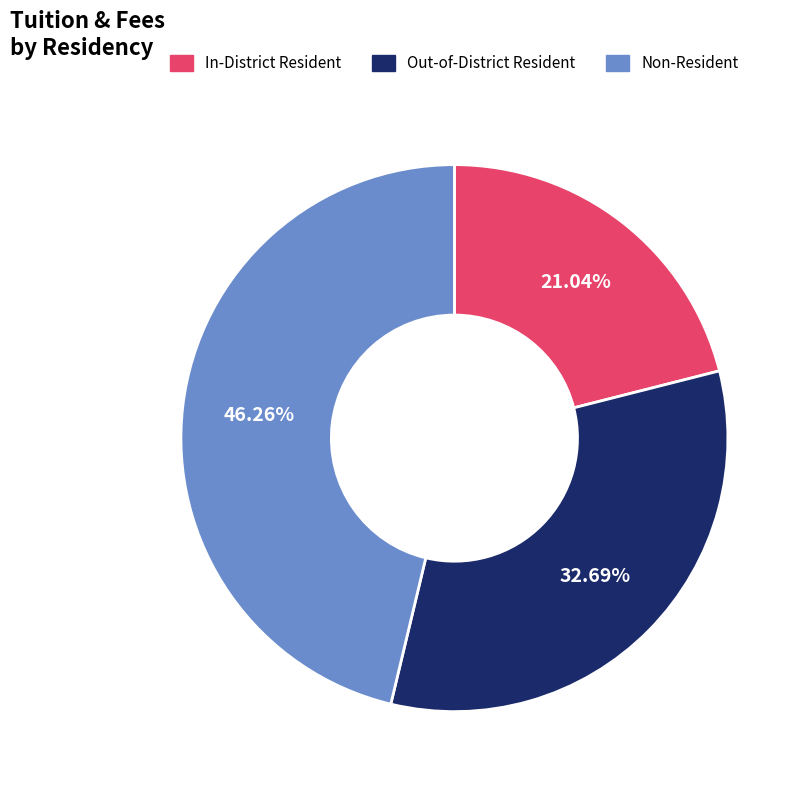

How many segments does this pie chart have?

3